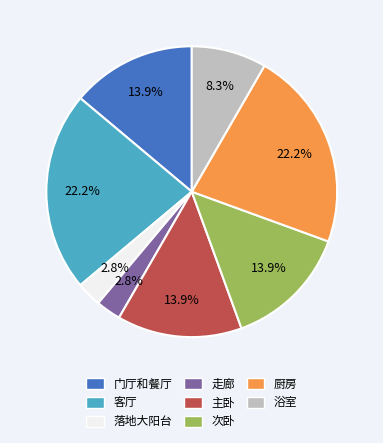

True or false: 走廊 accounts for 3% of the total.

True